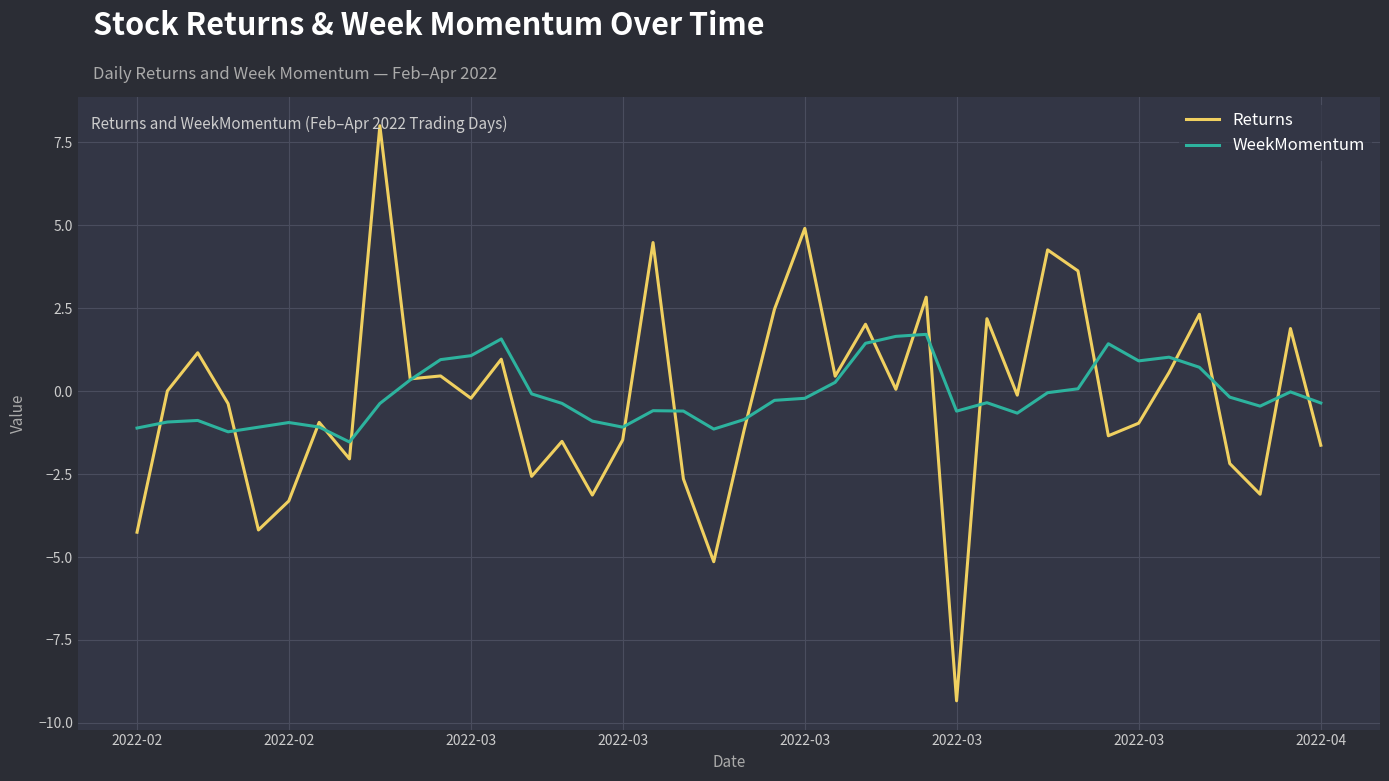

Rank the series by their maximum value, from lowest to highest.

WeekMomentum, Returns